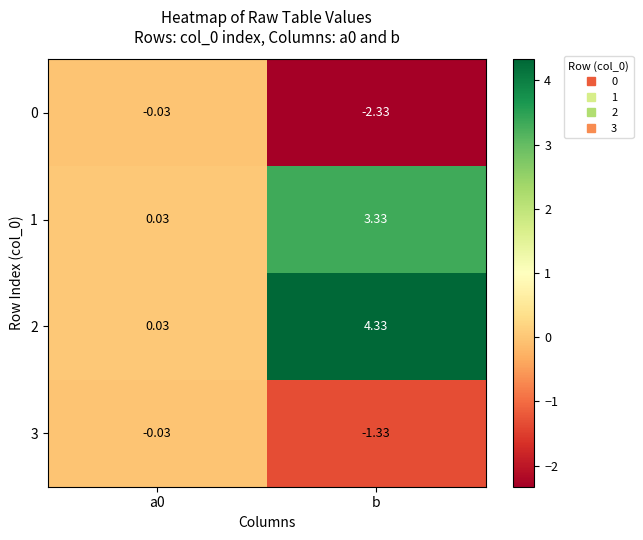

Where does the 1 series first go above 3?

b